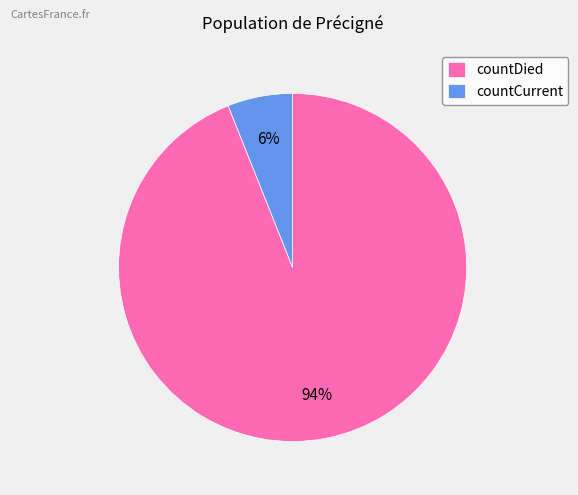

Is it true that countCurrent is 15% of the pie?

False